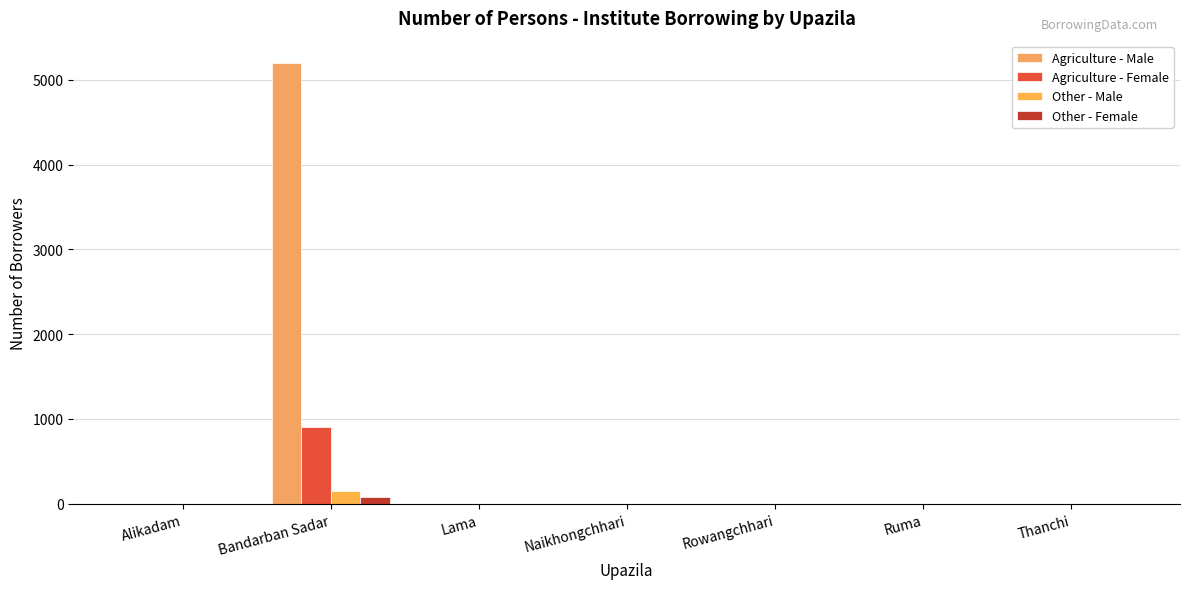

Which series has the largest range (max minus min)?

Agriculture - Male